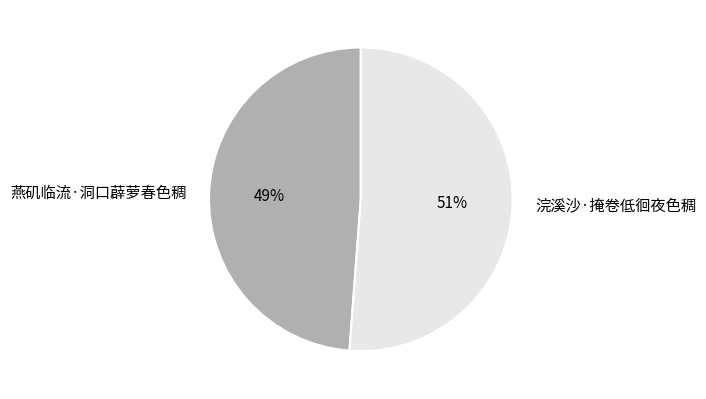

To the nearest percent, what is the difference between the largest and smallest slice percentages?

2%